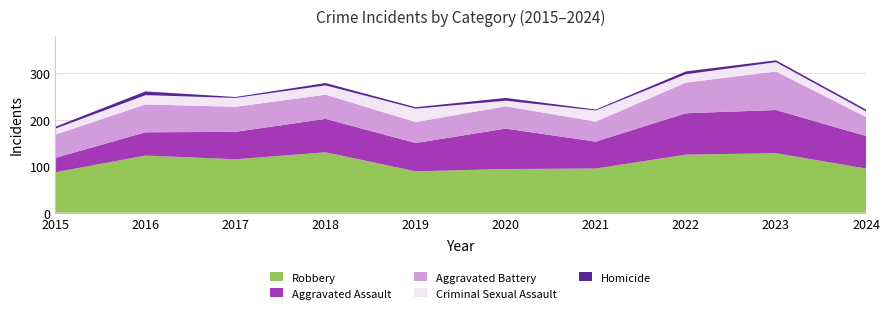

Reading right to left, transcribe all the data shown in this chart.

Robbery: 95	128	125	95	94	89	130	115	123	87
Aggravated Assault: 70	93	89	58	87	61	72	59	50	31
Aggravated Battery: 41	83	66	43	48	45	52	54	60	50
Criminal Sexual Assault: 12	20	18	24	12	29	20	19	20	13
Homicide: 4	4	6	2	6	3	5	2	8	4